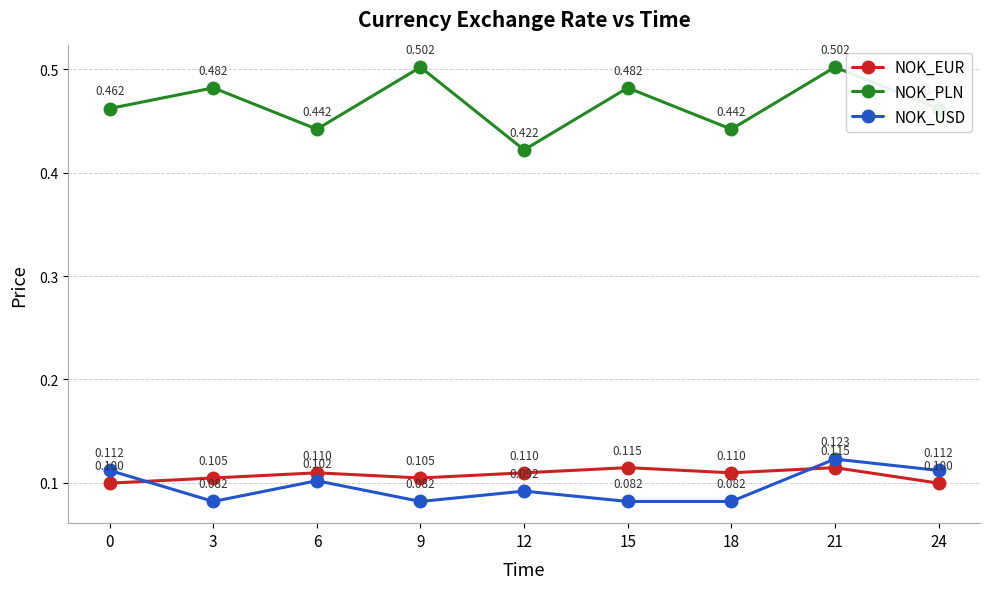

Count the number of categories in the chart.

9